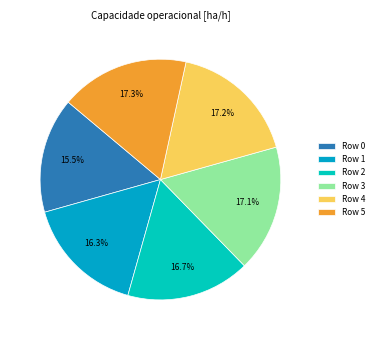

Does any single category account for the majority?

No